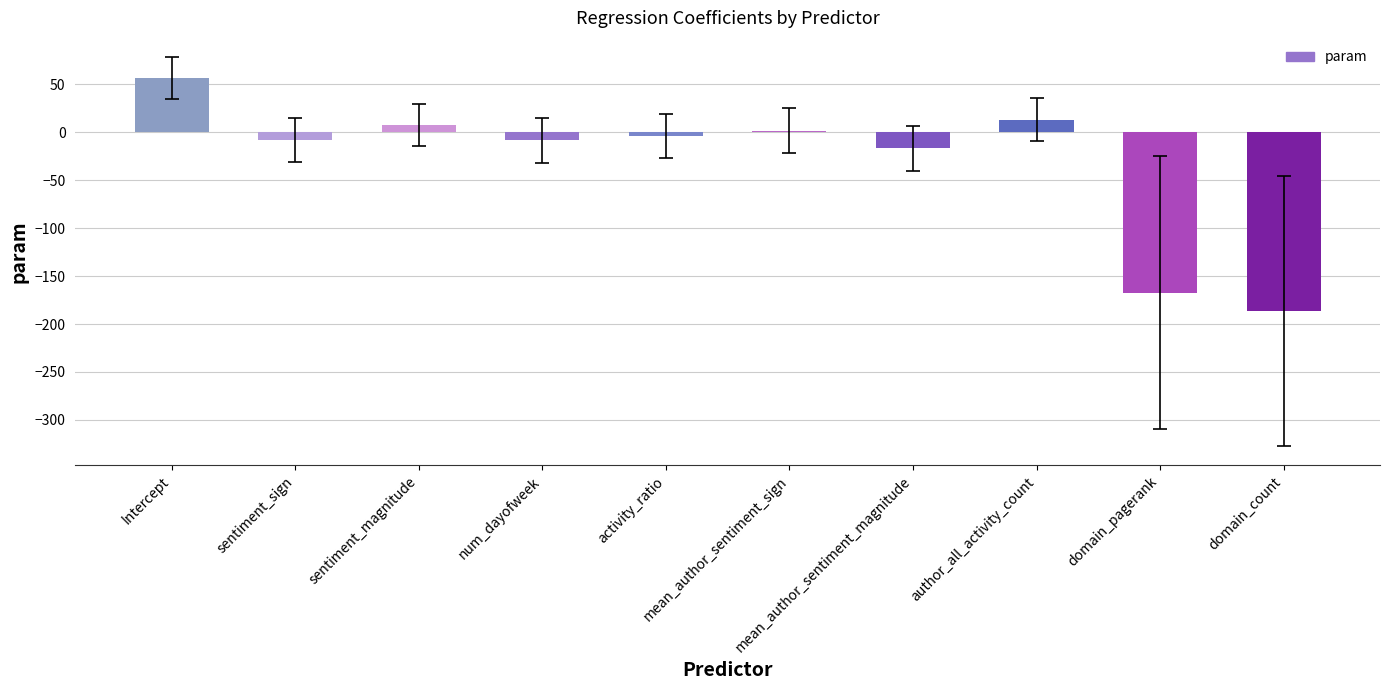

What is the average value?

-31.1